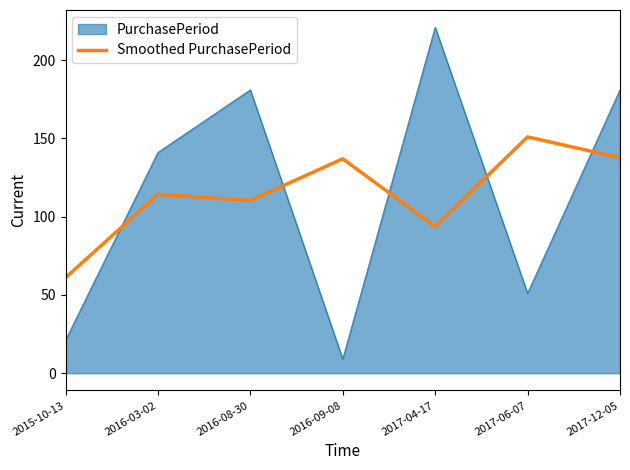

What is the spread (max minus min) of values at 2017-04-17?

127.3